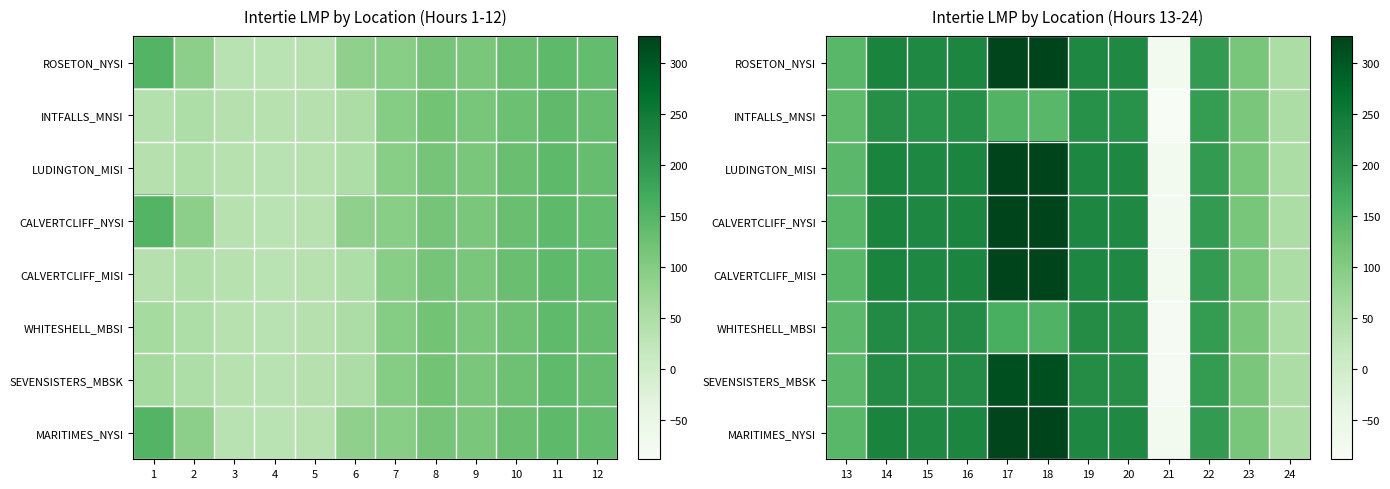

The SEVENSISTERS_MBSK series shows 351.7 at 15. True or false?

False